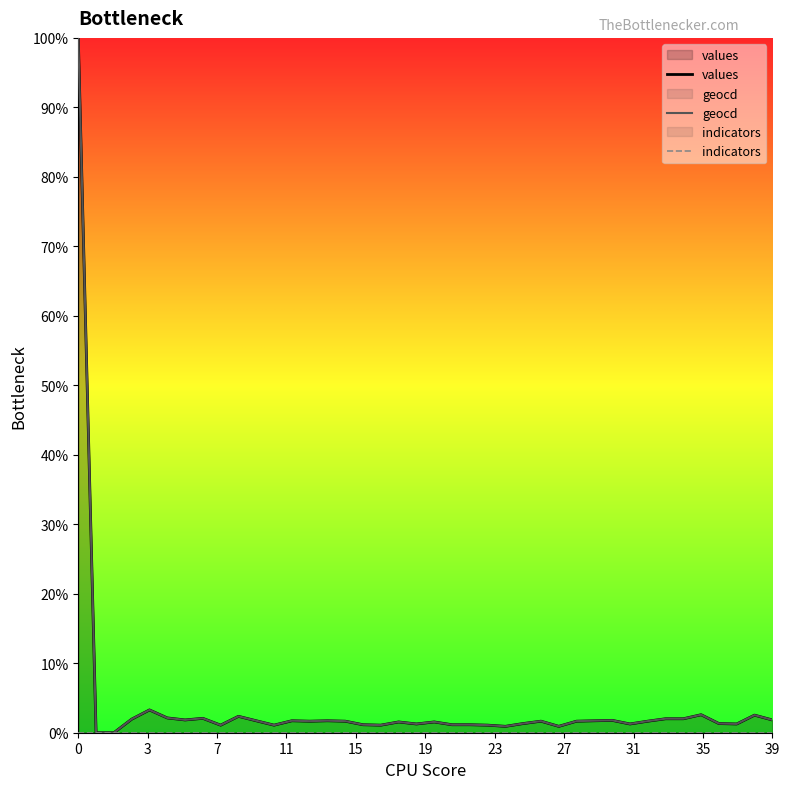

Reading right to left, list all the values displayed in this chart.

values: 184.0	253.0	126.0	132.0	259.0	201.0	201.0	166.0	126.0	178.0	172.0	166.0	92.0	166.0	132.0	92.0	109.0	115.0	115.0	155.0	126.0	155.0	109.0	115.0	166.0	172.0	166.0	172.0	109.0	172.0	236.0	109.0	207.0	184.0	213.0	328.0	195.0	0.0	0.0	10000.0
geocd: 184.2	253.3	126.7	132.4	259.1	201.5	201.5	167.0	126.7	178.5	172.7	167.0	92.1	167.0	132.4	92.1	109.4	115.1	115.1	155.4	126.7	155.4	109.4	115.1	167.0	172.7	167.0	172.7	109.4	172.7	236.0	109.4	207.3	184.2	213.0	328.2	195.7	0.0	0.0	10000.0
indicators: 0.0	0.0	0.0	0.0	0.0	0.0	0.0	0.0	0.0	0.0	0.0	0.0	0.0	0.0	0.0	0.0	0.0	0.0	0.0	0.0	0.0	0.0	0.0	0.0	0.0	0.0	0.0	0.0	0.0	0.0	0.0	0.0	0.0	0.0	0.0	0.0	0.0	0.0	0.0	0.0